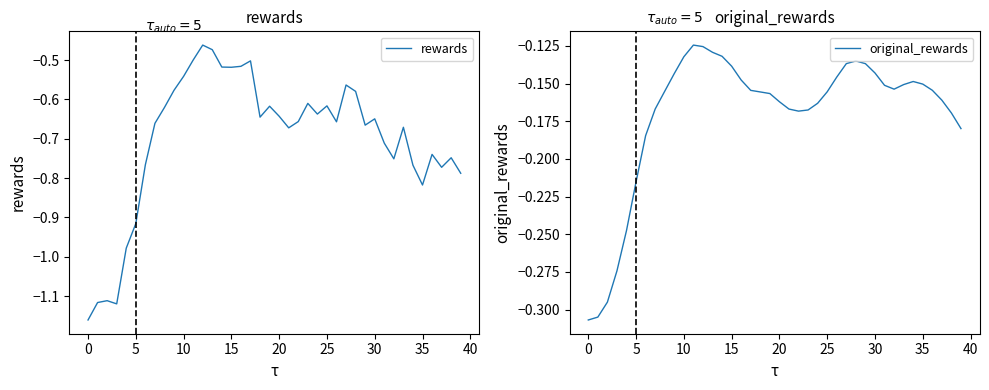

How many data points does each series have?

40